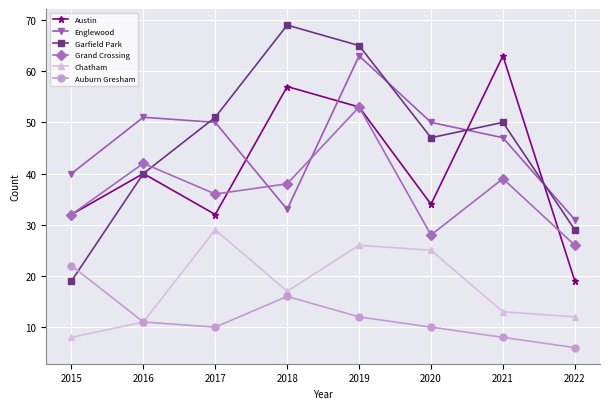

How many lines are shown in the chart?

6